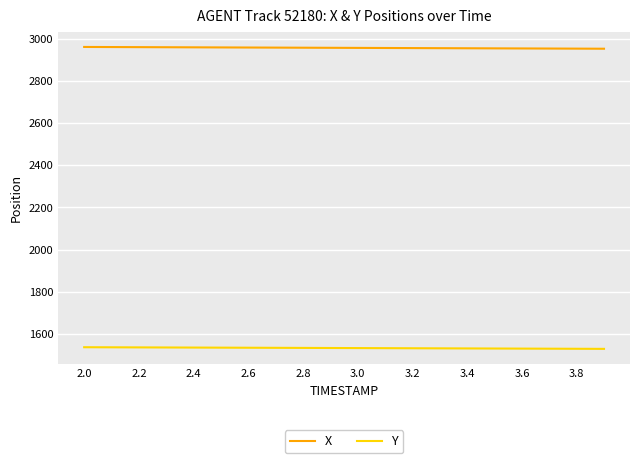

How many lines are shown in the chart?

2